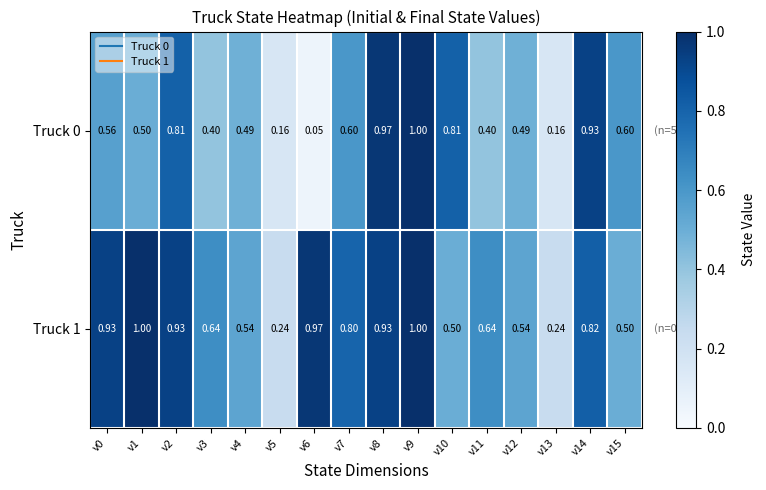

How many data points does each series have?

16